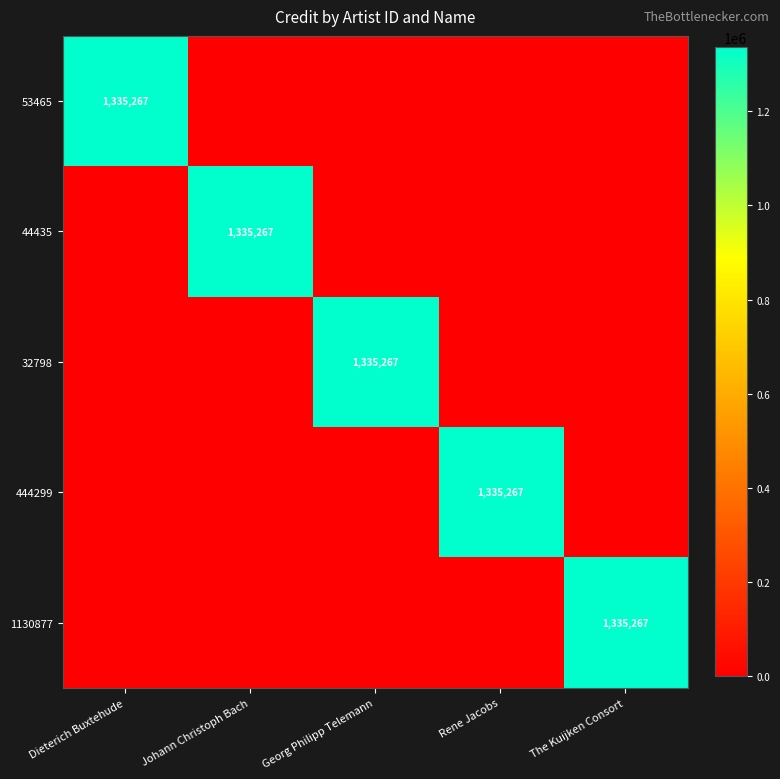

True or false: 53465 has a value of 837037 at Dieterich Buxtehude.

False